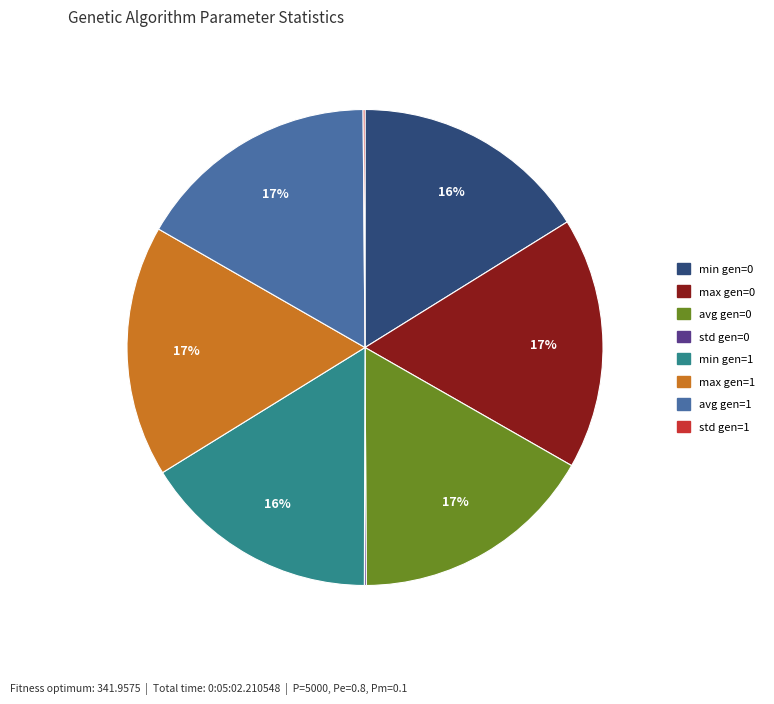

To the nearest percent, what portion does min gen=0 represent?

16%